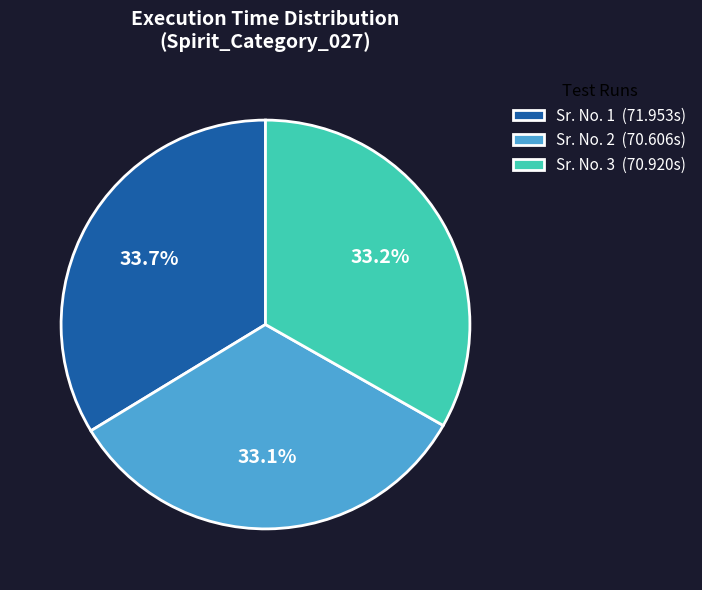

What is the ratio of the value at Sr. No. 2 (70.606s) to the value at Sr. No. 3 (70.920s)?

1.0